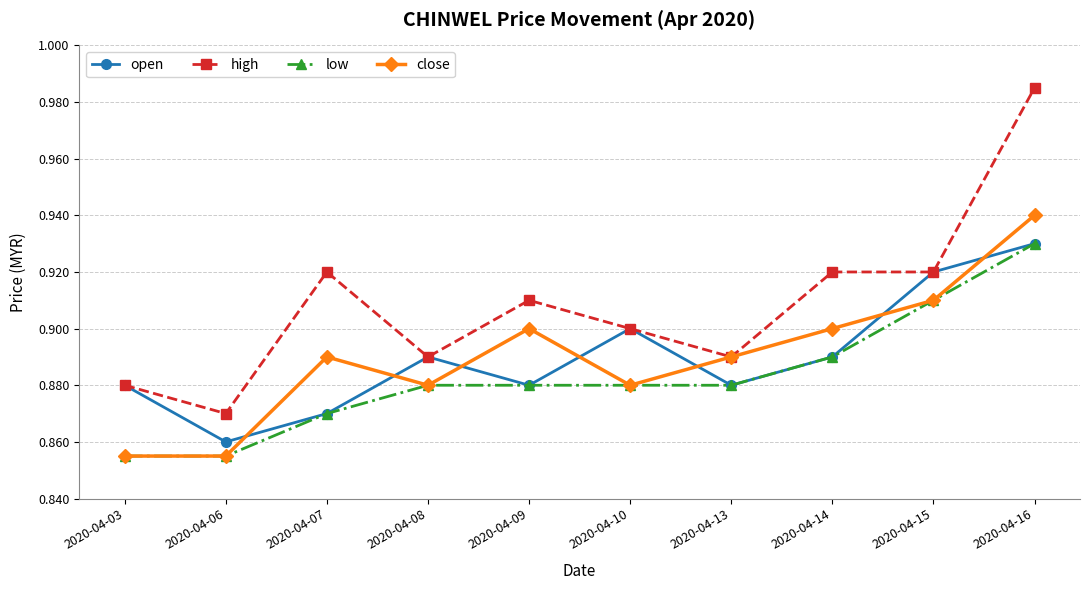

At which category does high reach its first local valley?

2020-04-06